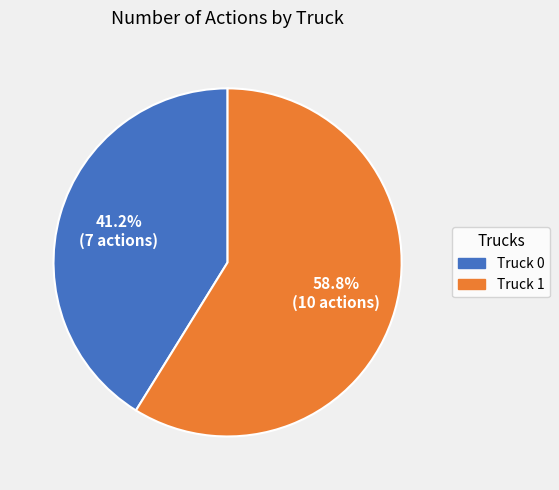

True or false: Truck 1 accounts for 51% of the total.

False